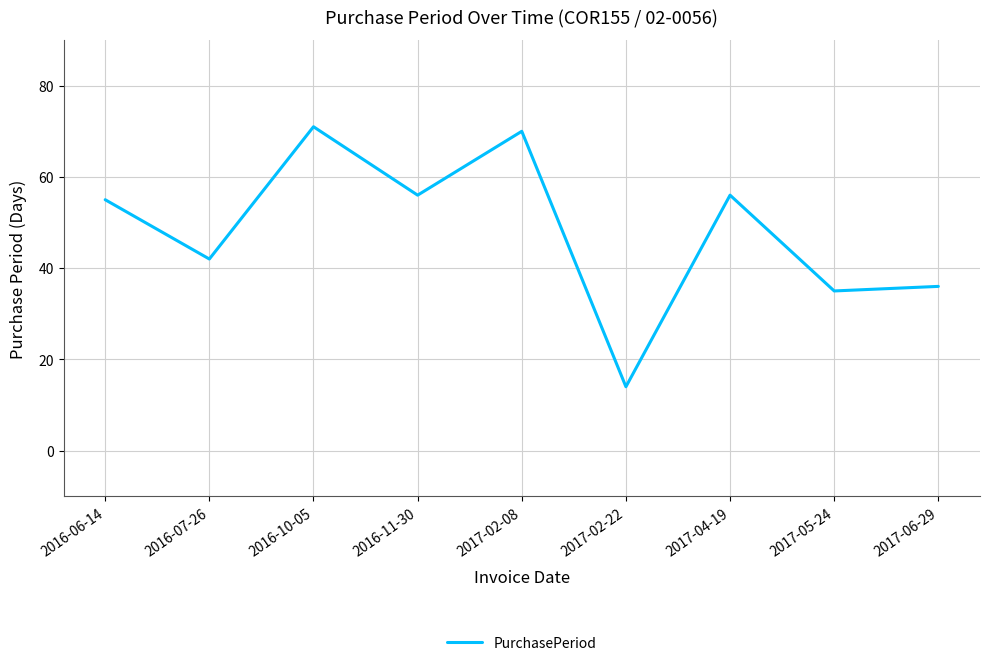

What is the ratio of the value at 2016-10-05 to the value at 2016-07-26?

1.7